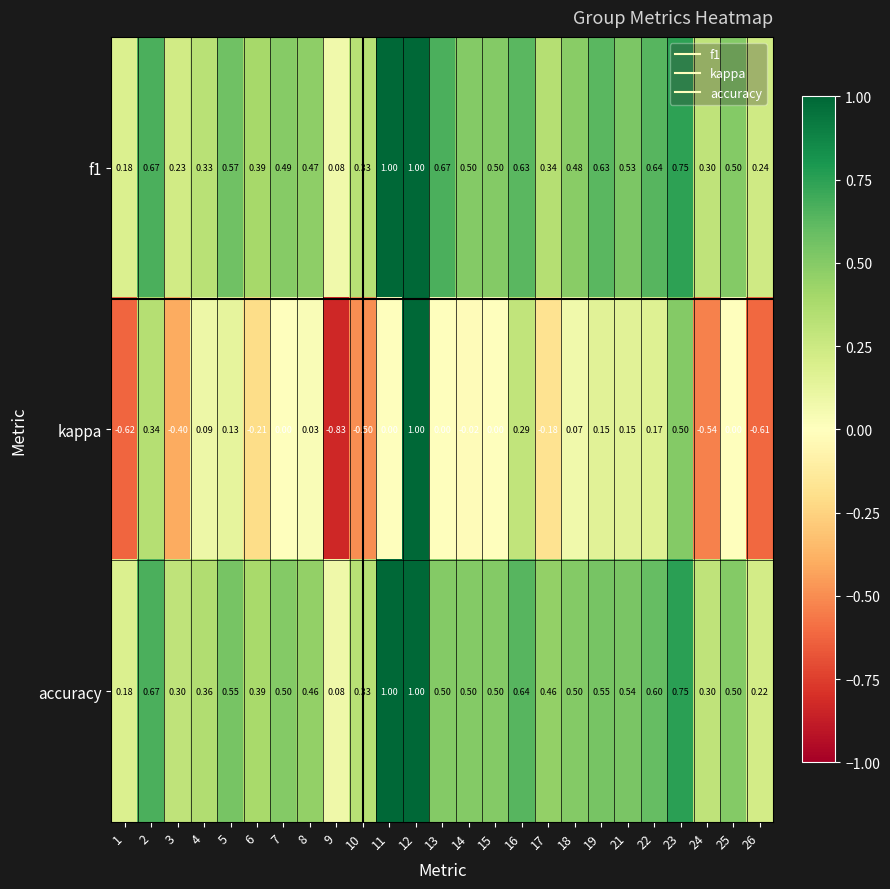

Which series changed the most between 1 and 9?

kappa